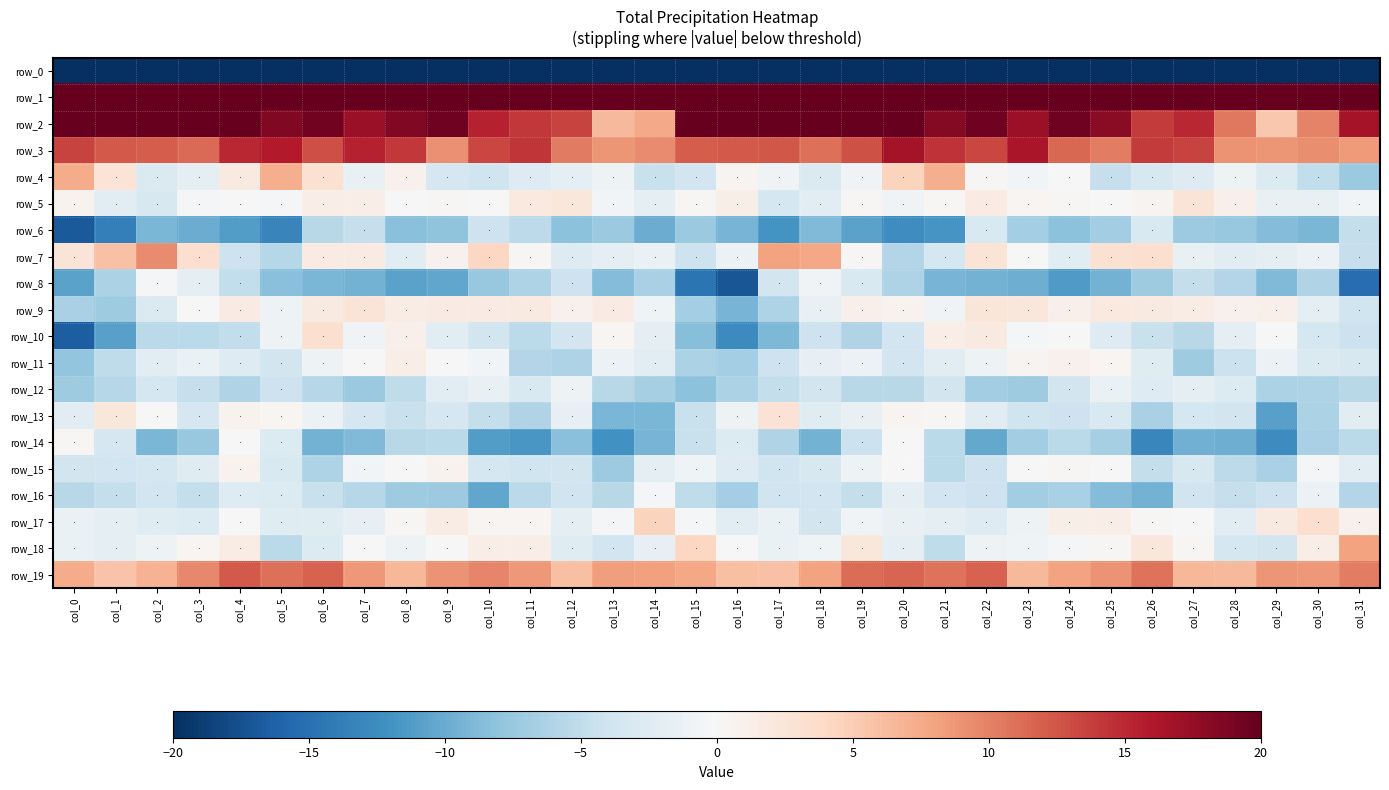

Read the row_19 value at col_10.

9.8